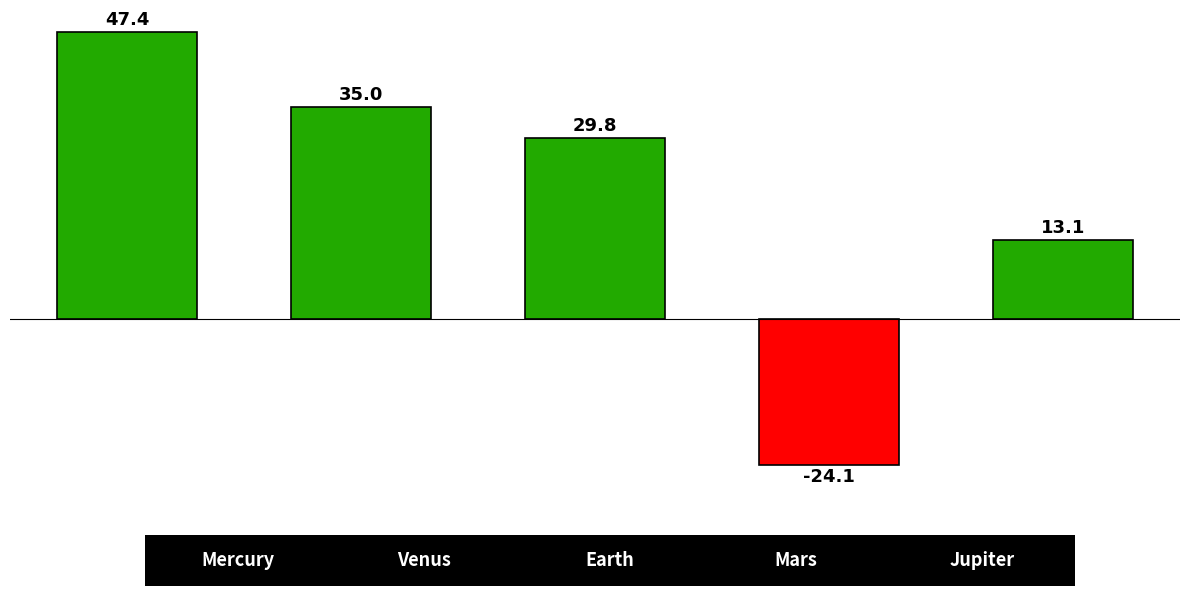

What is the value of the 2nd bar from the left?

35.0